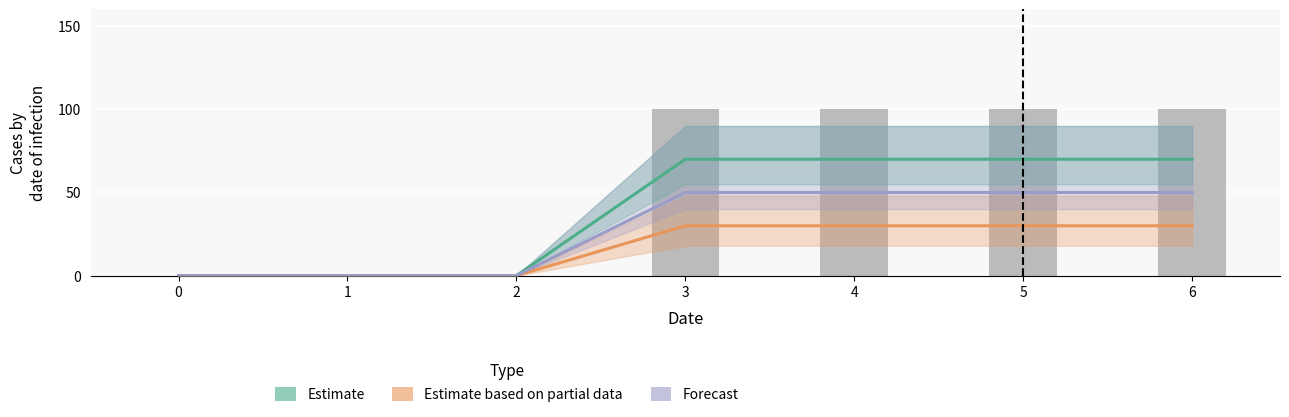

Does the chart contain any negative values?

No